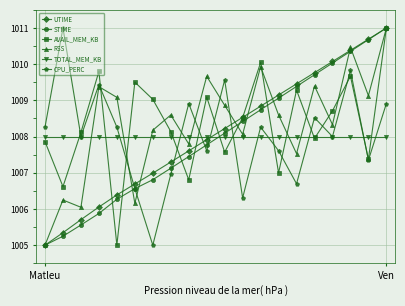

In CPU_PERC, how many points are lower than both neighbors (excluding endpoints)?

7